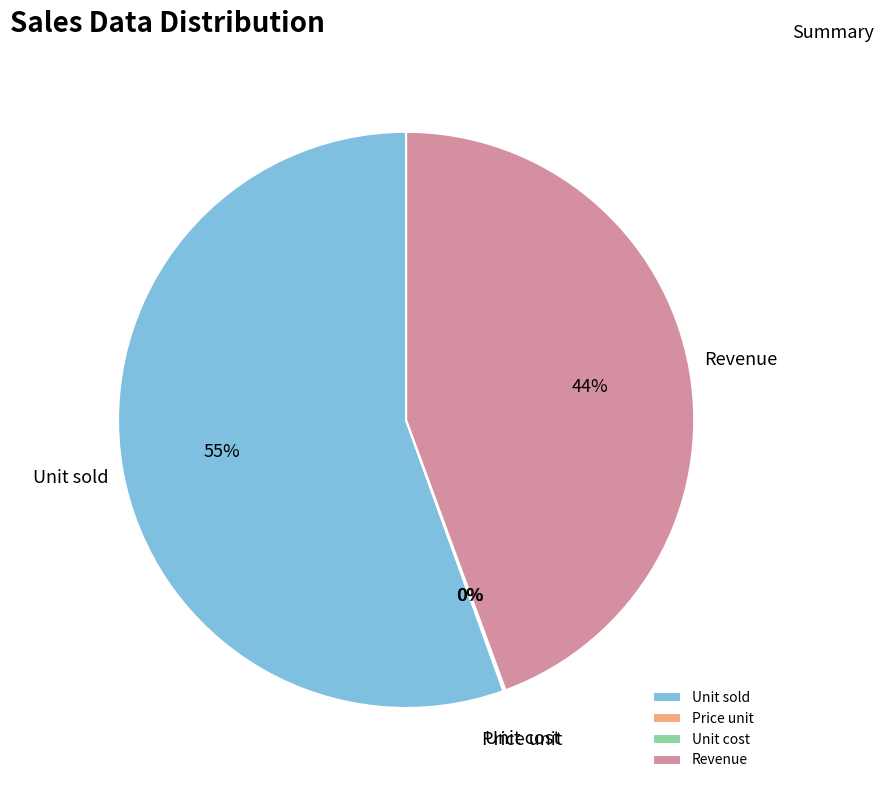

Which category has the biggest portion of the pie?

Unit sold